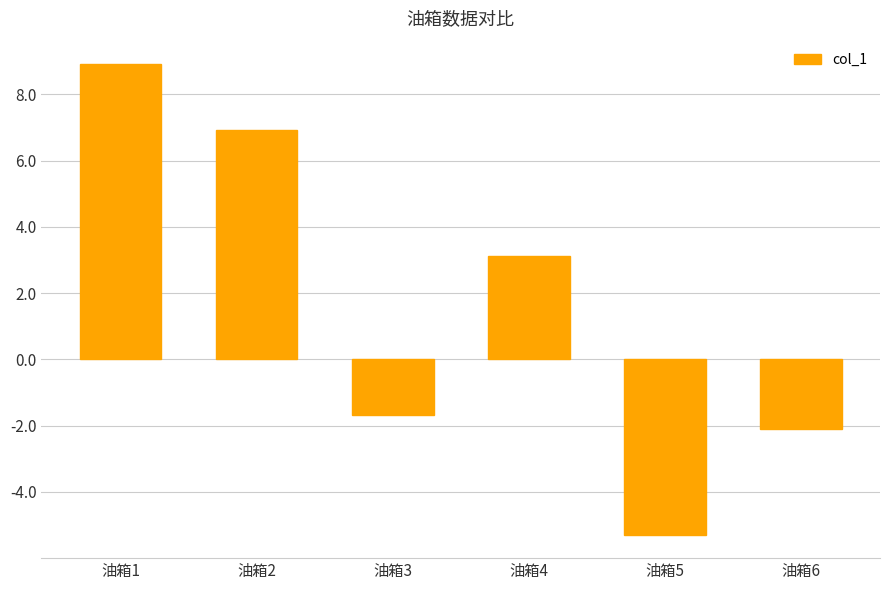

What is the change in value from 油箱1 to 油箱3?

-10.6